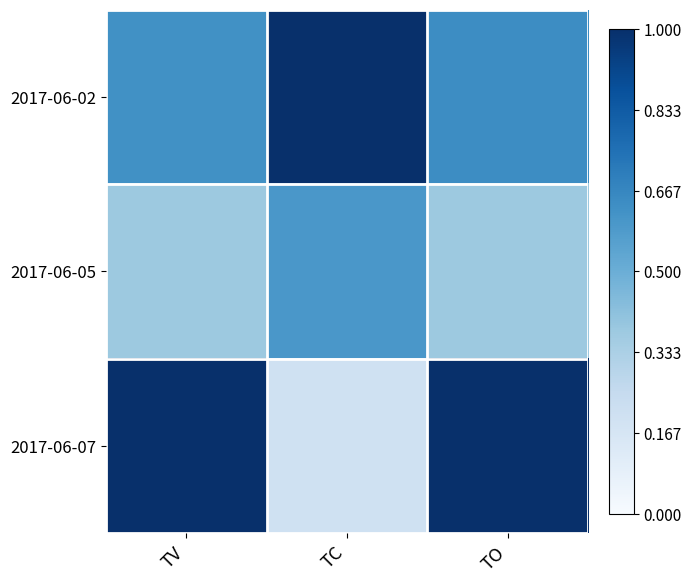

Which category has the lowest value across all series?

TC